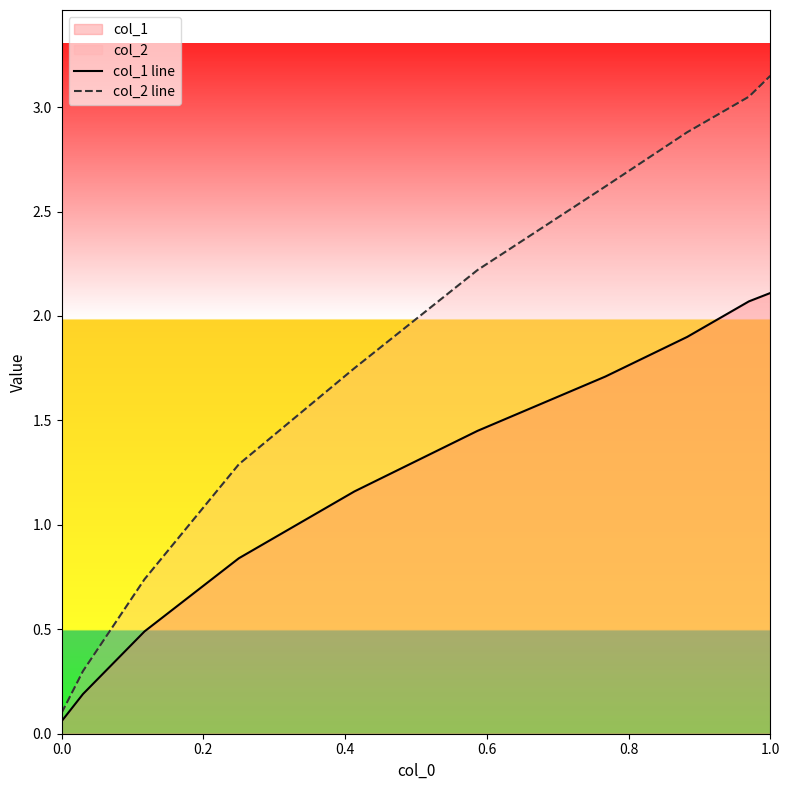

List the series in order of their overall mean, lowest first.

col_1 line, col_2 line